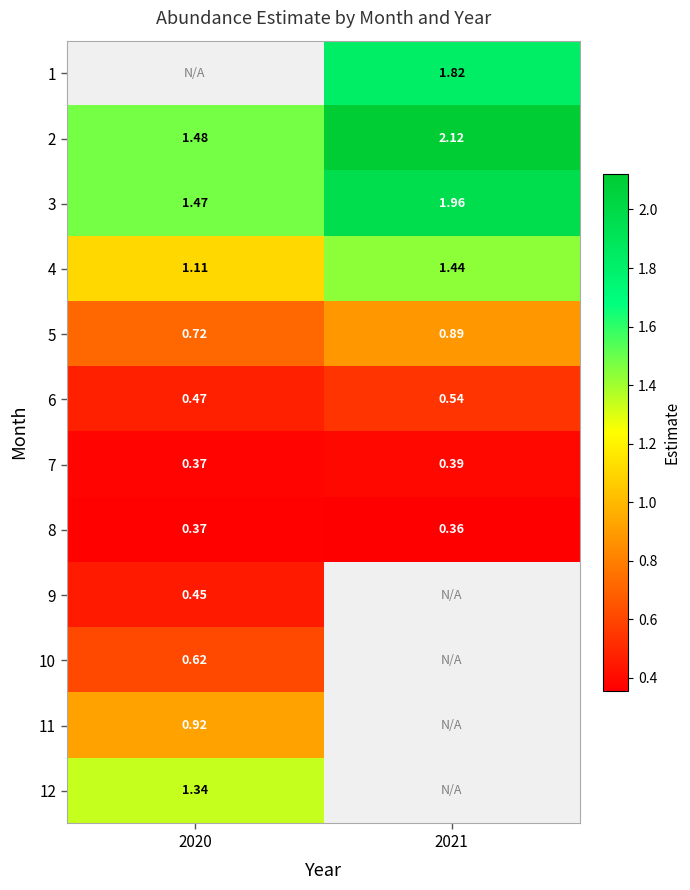

Is the value of 12 at 2020 greater than the value of 9 at 2020?

Yes